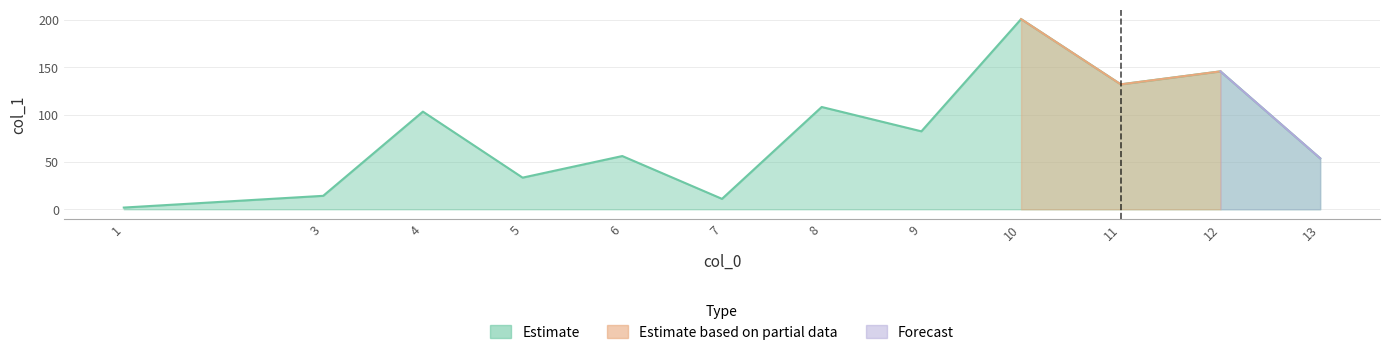

At which label does the data first exceed 82?

4